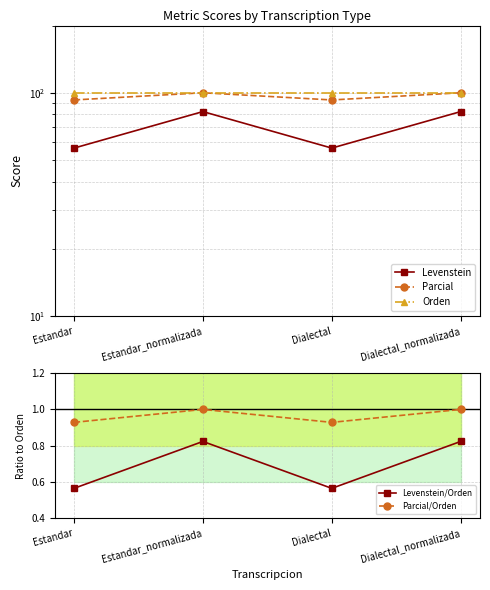

What is the total value across all series at Estandar_normalizada?

284.2